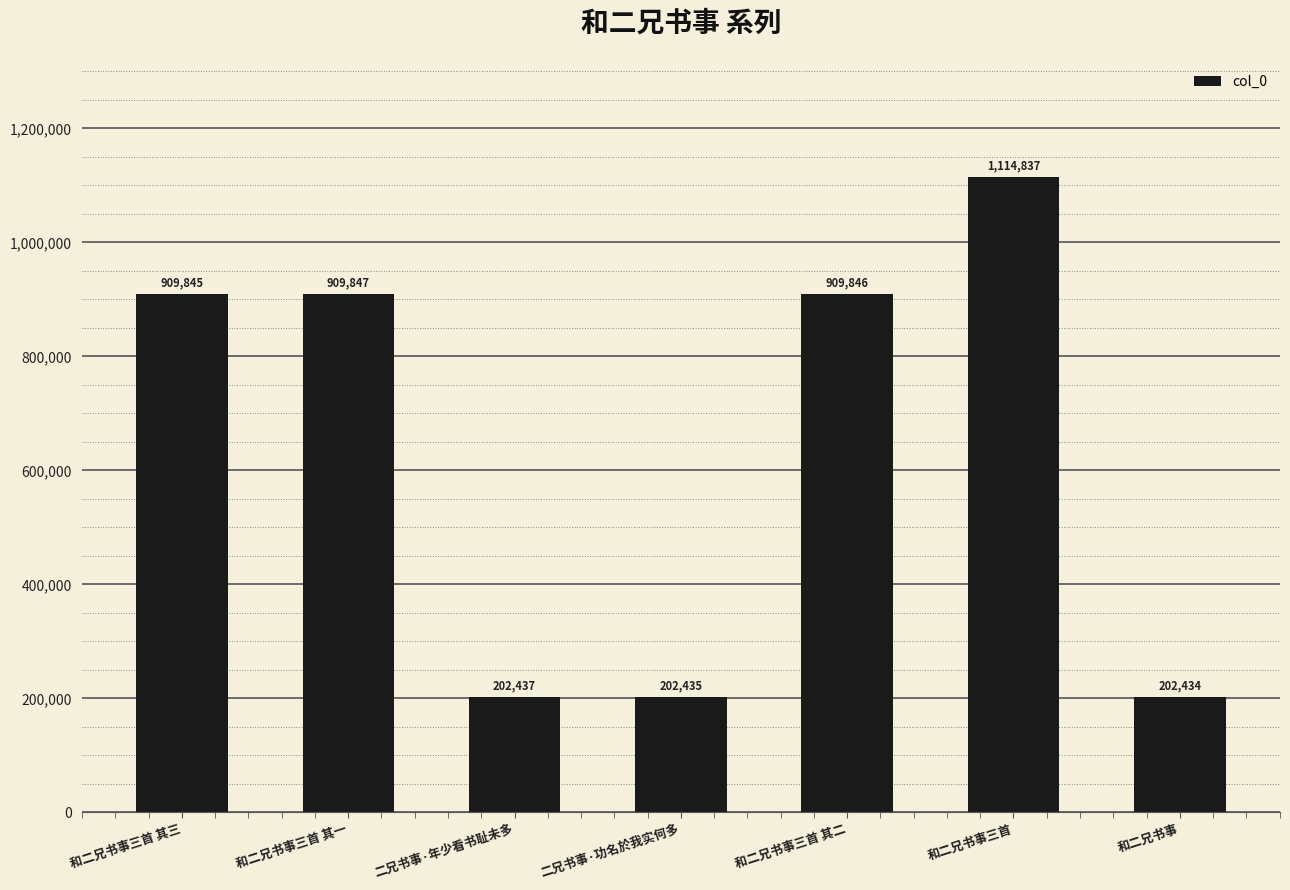

How many bars are there in total?

7